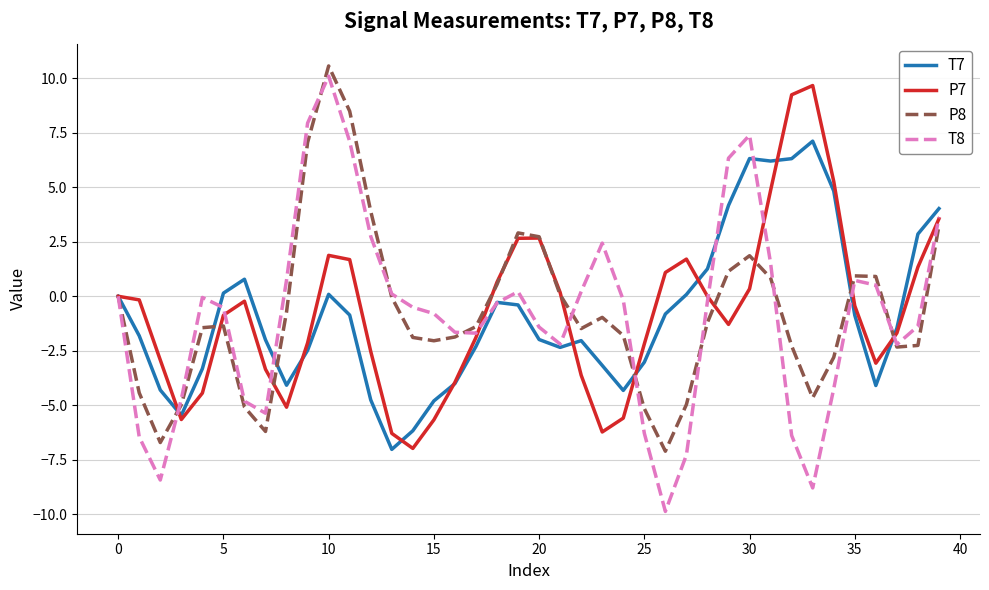

What is the highest value of the T7 series?

7.1